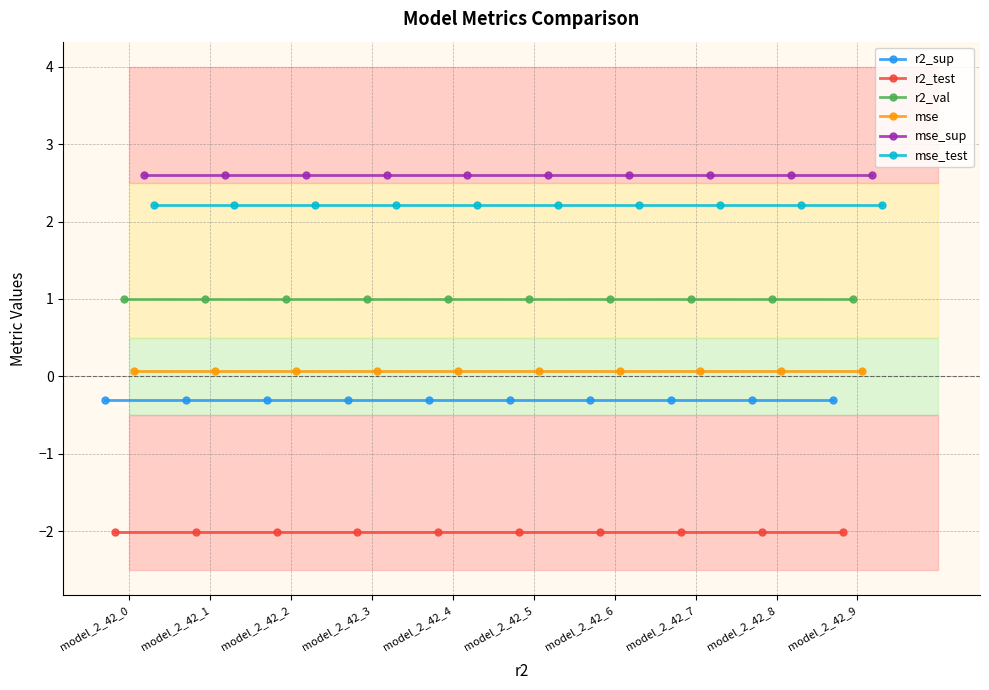

True or false: mse and r2_sup cross at least once.

False